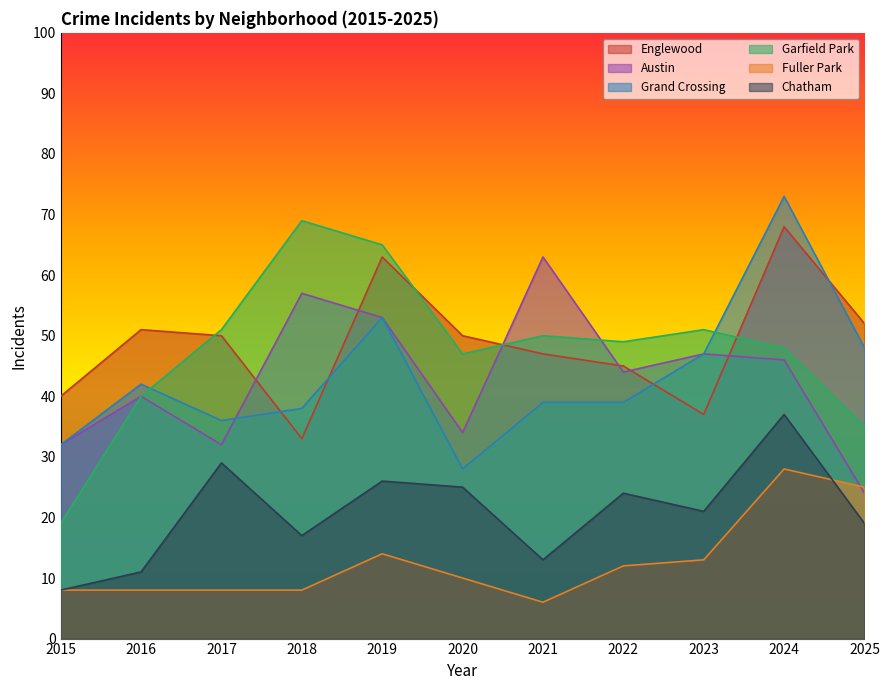

Reading right to left, transcribe all the data shown in this chart.

Englewood: 52	68	37	45	47	50	63	33	50	51	40
Austin: 24	46	47	44	63	34	53	57	32	40	32
Grand Crossing: 48	73	47	39	39	28	53	38	36	42	32
Garfield Park: 35	48	51	49	50	47	65	69	51	40	19
Fuller Park: 25	28	13	12	6	10	14	8	8	8	8
Chatham: 19	37	21	24	13	25	26	17	29	11	8